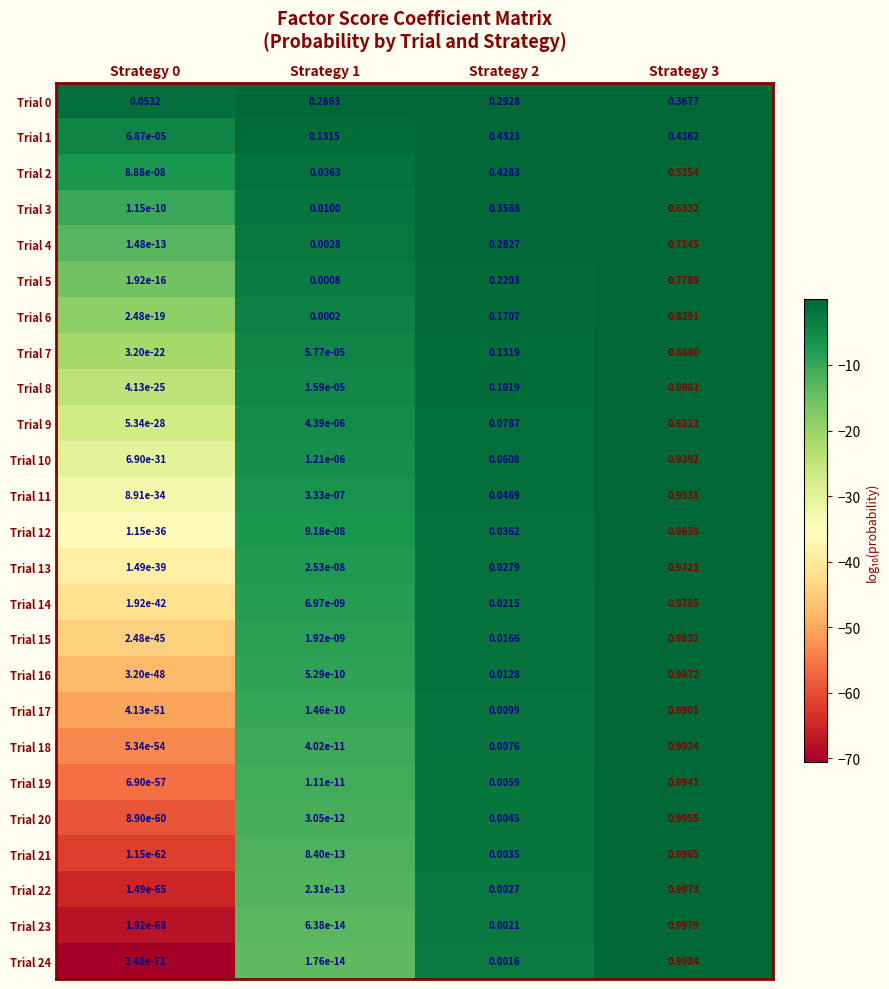

Rank the series by their maximum value, from lowest to highest.

Trial 0, Trial 1, Trial 2, Trial 3, Trial 4, Trial 5, Trial 6, Trial 7, Trial 8, Trial 9, Trial 10, Trial 11, Trial 12, Trial 13, Trial 14, Trial 15, Trial 16, Trial 17, Trial 18, Trial 19, Trial 20, Trial 21, Trial 22, Trial 23, Trial 24